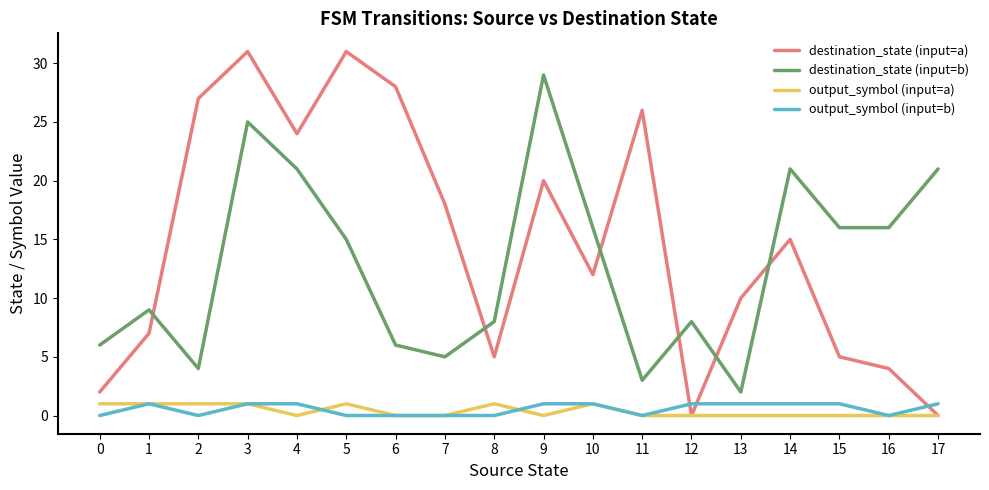

The value of destination_state (input=a) at 2 is 27. True or false?

True